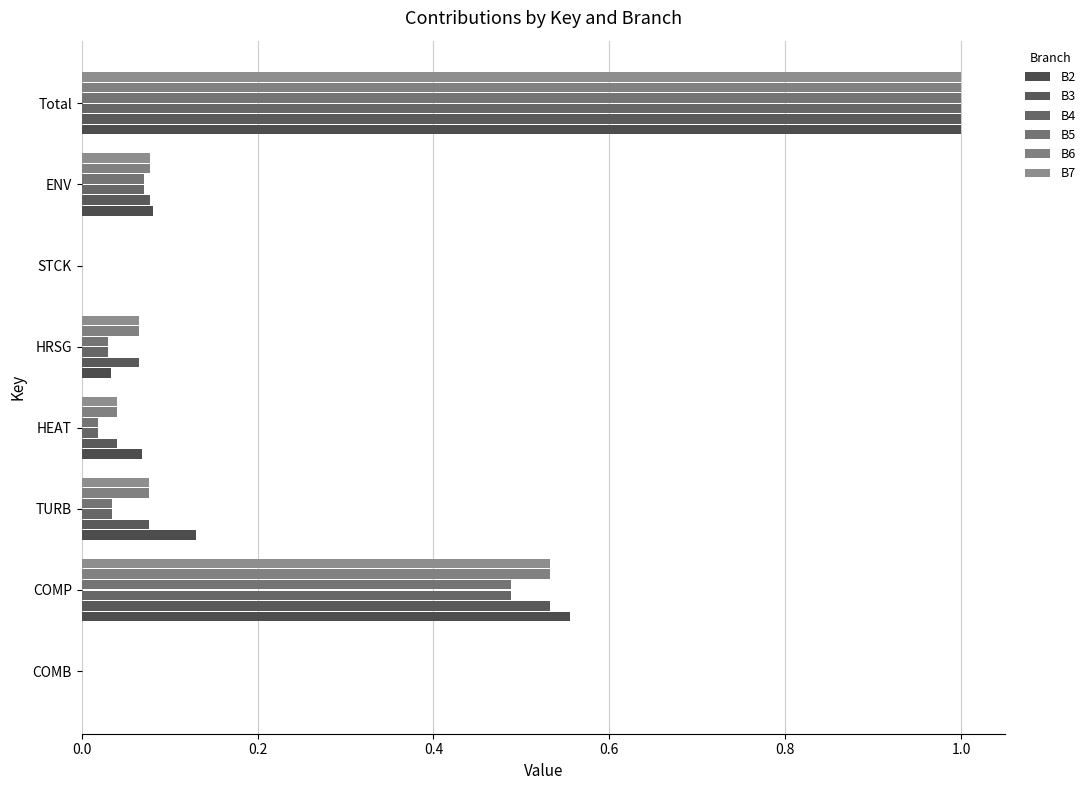

How many series are shown in this chart?

6